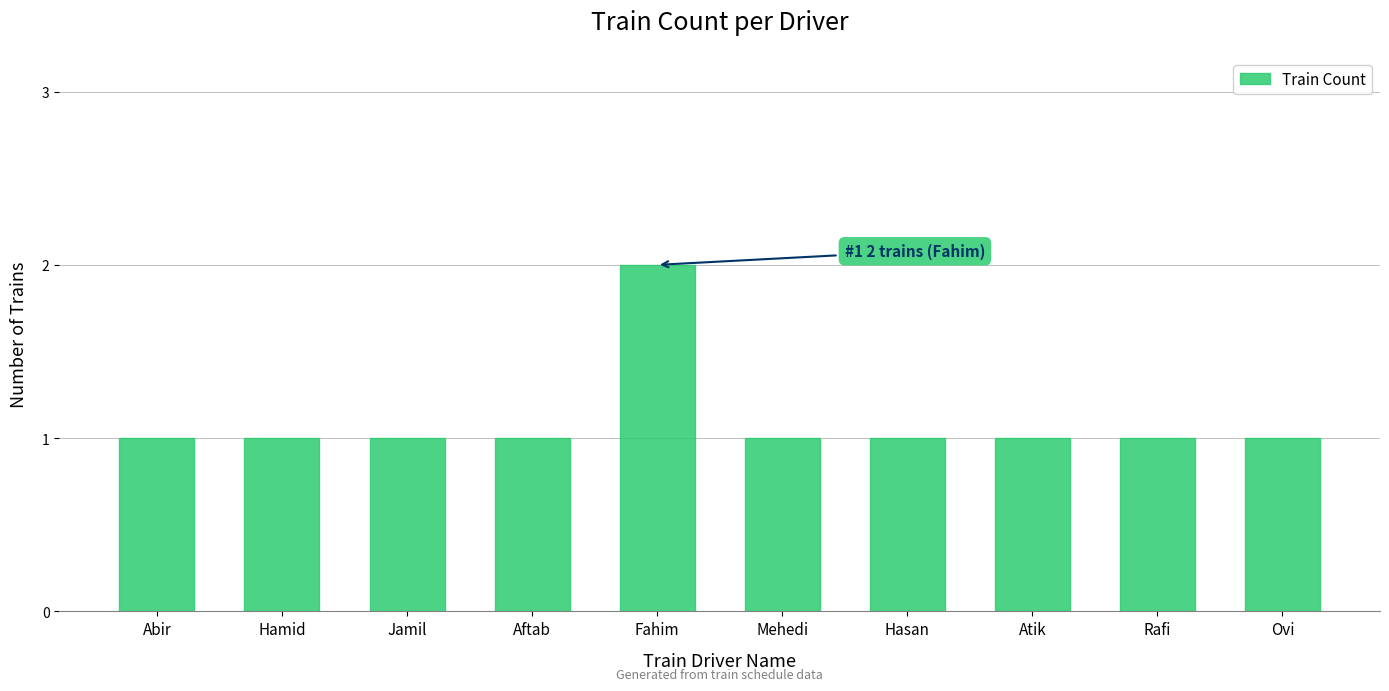

Reading right to left, list all the values displayed in this chart.

1	1	1	1	1	2	1	1	1	1